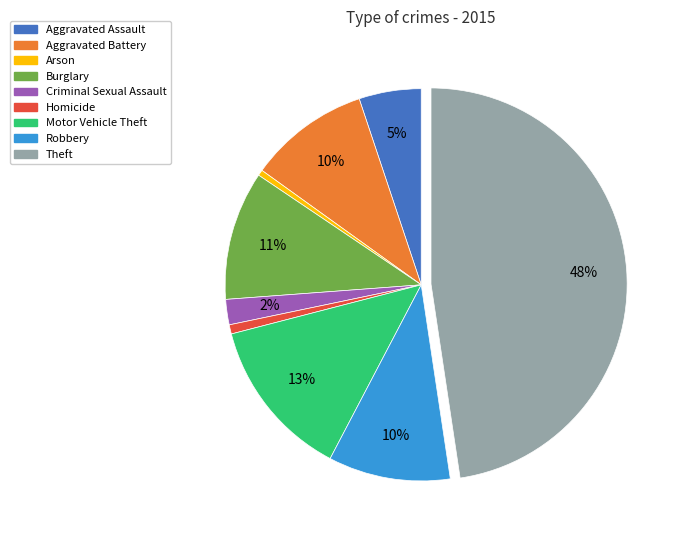

Is there any slice that represents more than half of the pie?

No